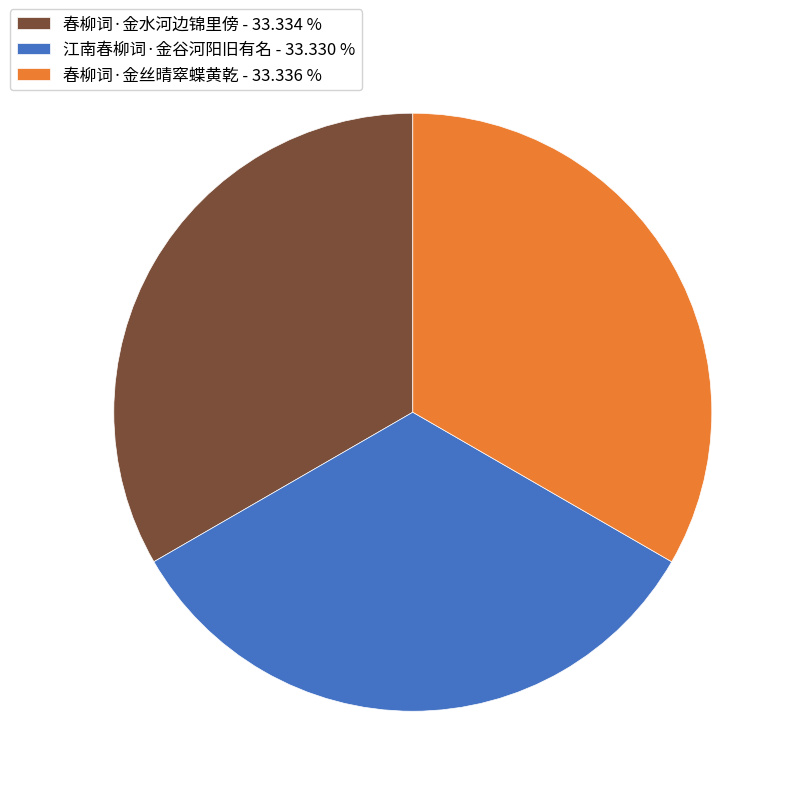

Does any single category account for the majority?

No